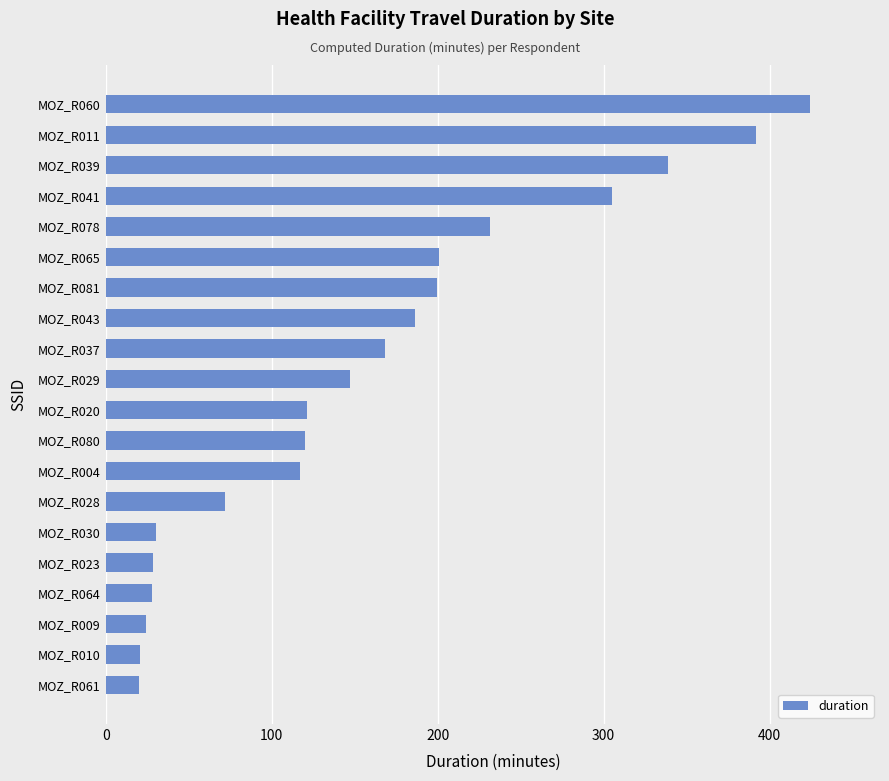

Is it true that the value at MOZ_R043 is 103.5?

False